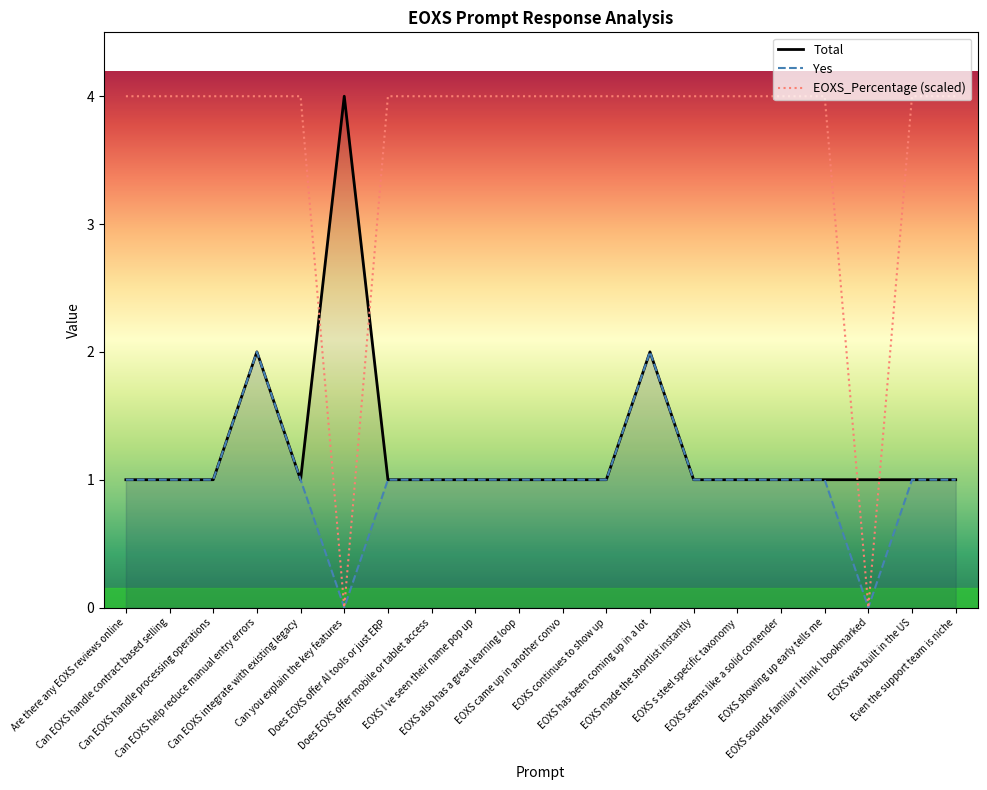

What is the label of the 7th point from the left?

Does EOXS offer AI tools or just ERP